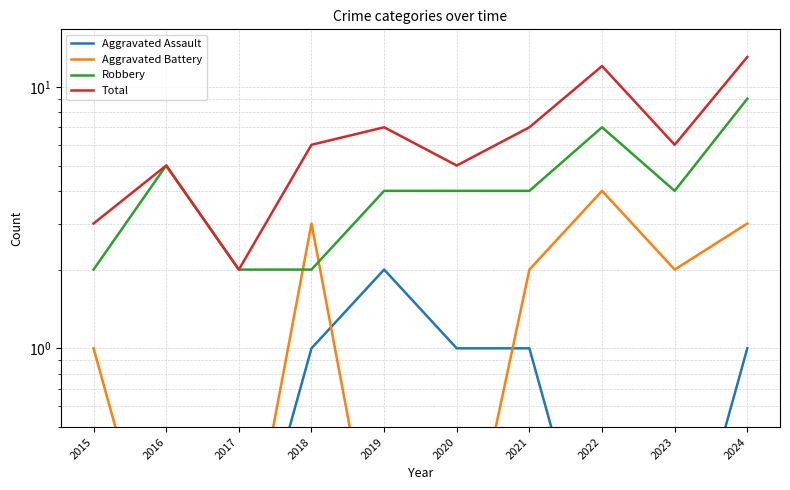

At which category does Total reach its first local peak?

2016